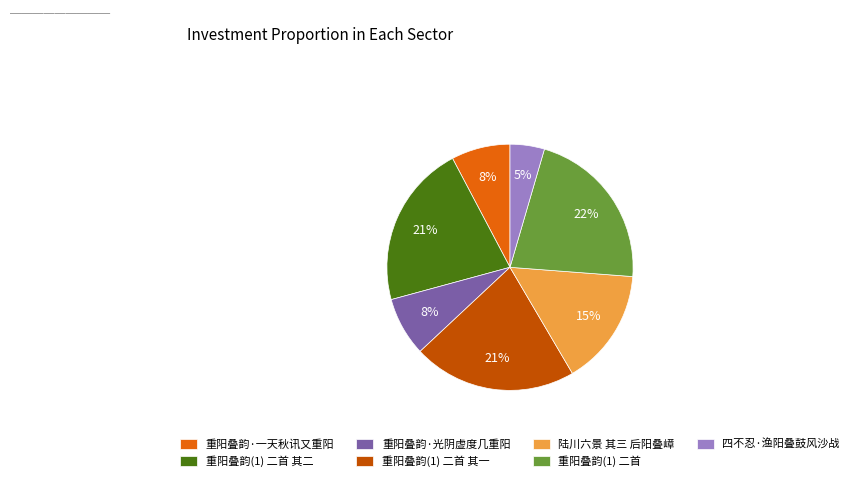

What percentage is the 四不忍·渔阳叠鼓风沙战 slice, to the nearest percent?

5%